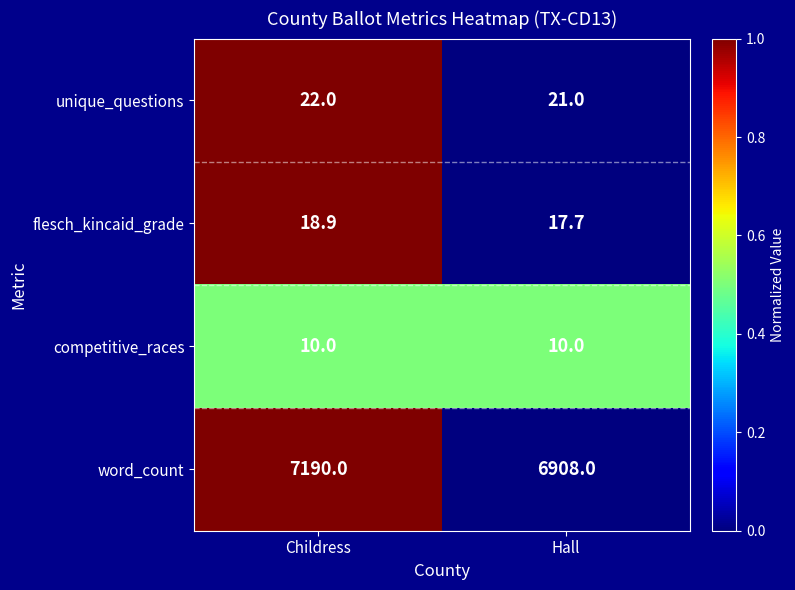

What is the difference between the highest and lowest values at Childress?

7180.0